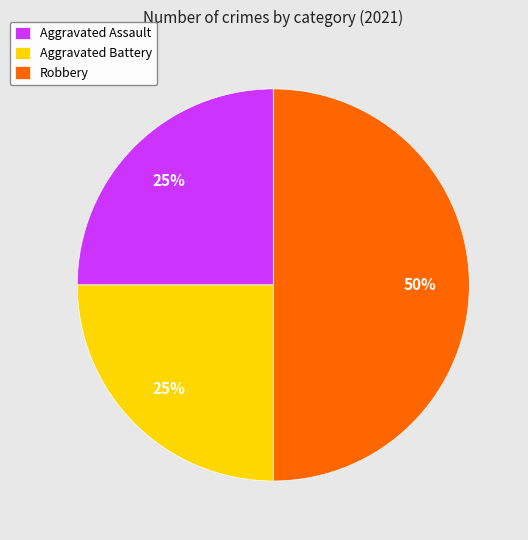

To the nearest percent, what is the average slice percentage?

33%